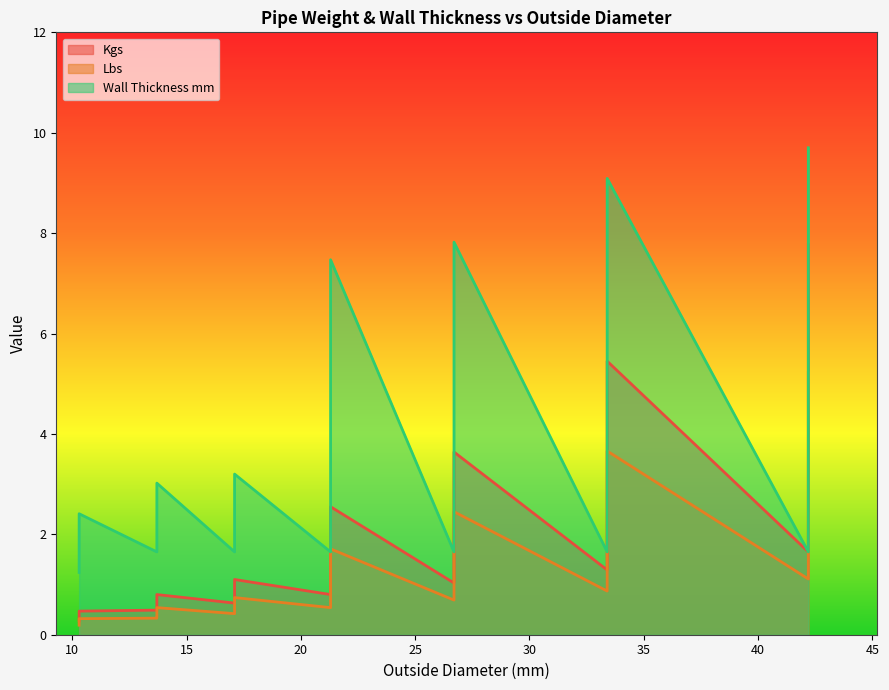

How many interior local peaks does the Lbs series have?

5